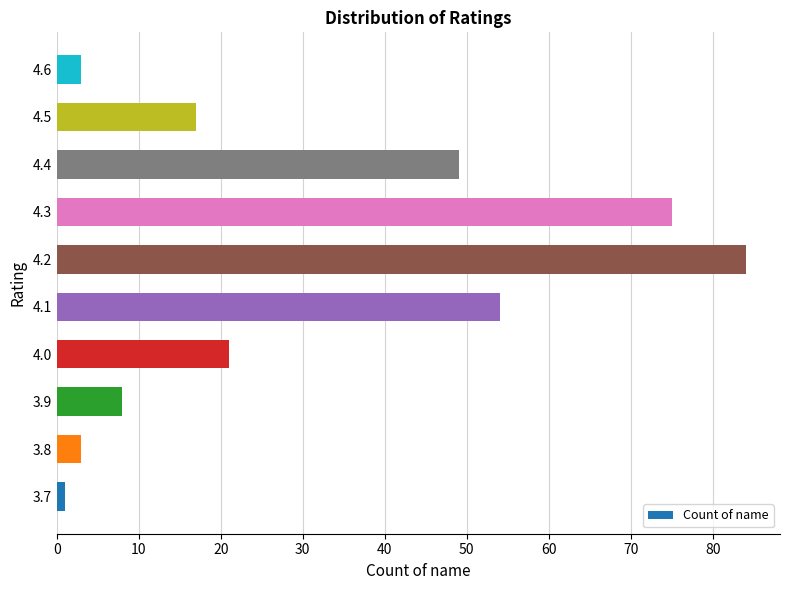

Reading bottom to top, list all the values displayed in this chart.

3.7=1	3.8=3	3.9=8	4.0=21	4.1=54	4.2=84	4.3=75	4.4=49	4.5=17	4.6=3